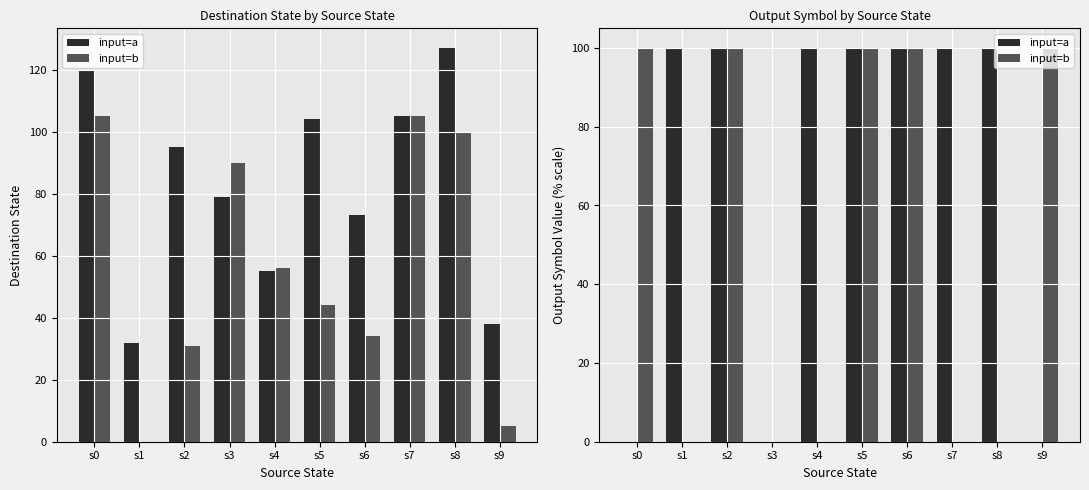

Which series has the widest spread of values?

input=a